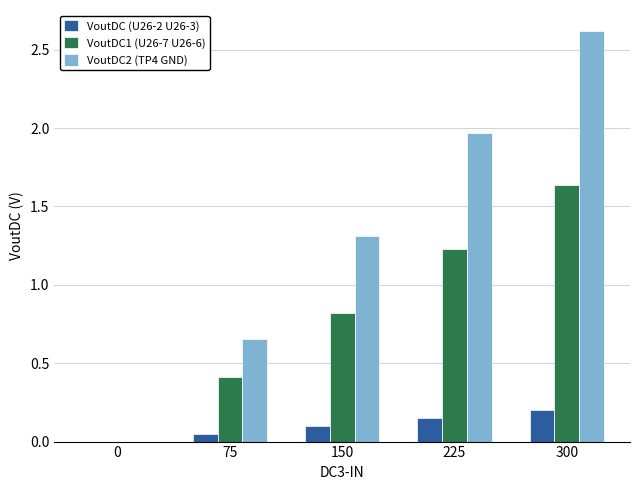

Between 150 and 225, which series saw the biggest shift?

VoutDC2 (TP4 GND)